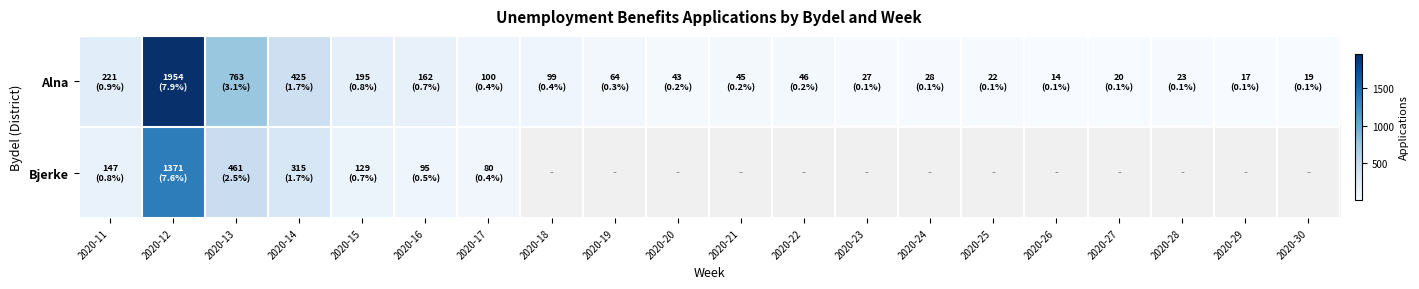

Which category has the lowest value across all series?

2020-26